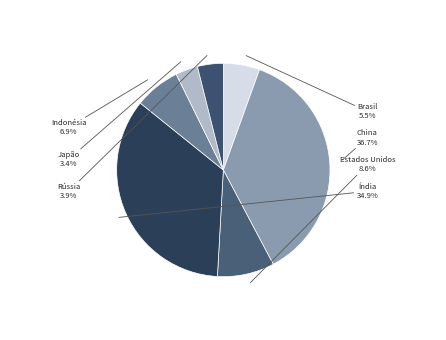

How many segments does this pie chart have?

7